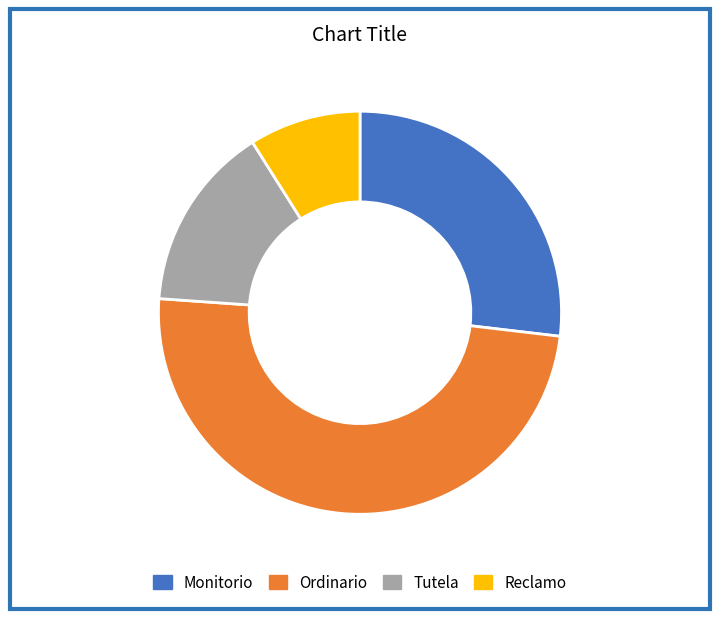

True or false: Tutela accounts for 15% of the total.

True